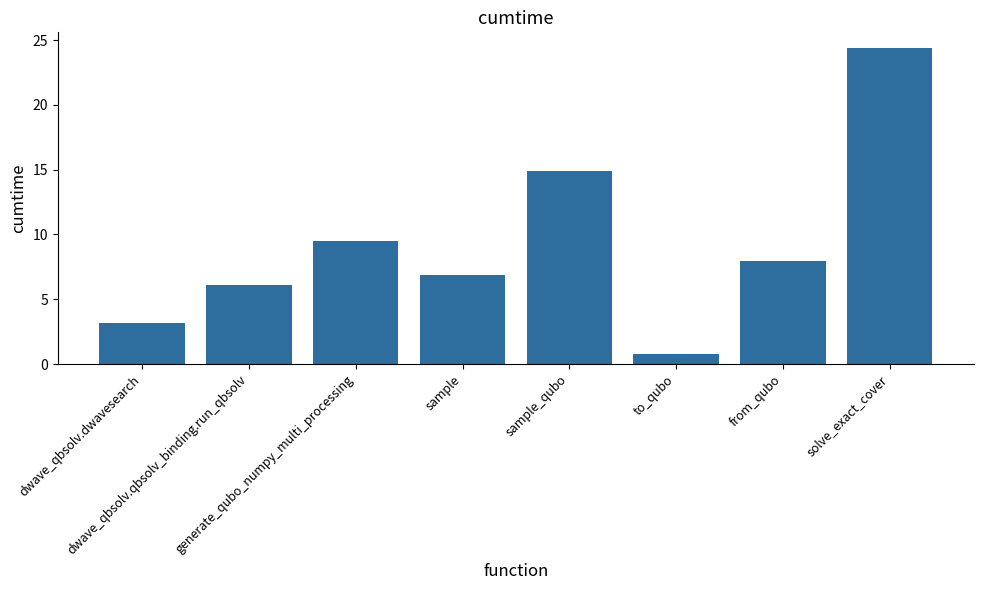

Rank the categories by value from lowest to highest.

to_qubo, dwave_qbsolv.dwavesearch, dwave_qbsolv.qbsolv_binding.run_qbsolv, sample, from_qubo, generate_qubo_numpy_multi_processing, sample_qubo, solve_exact_cover